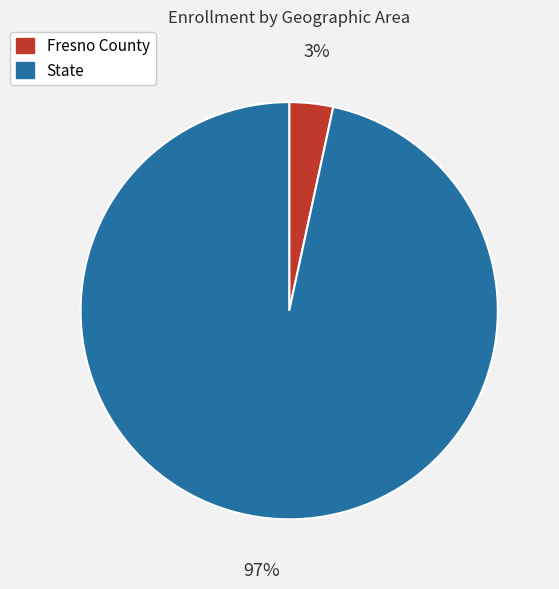

Which slice is the largest?

State